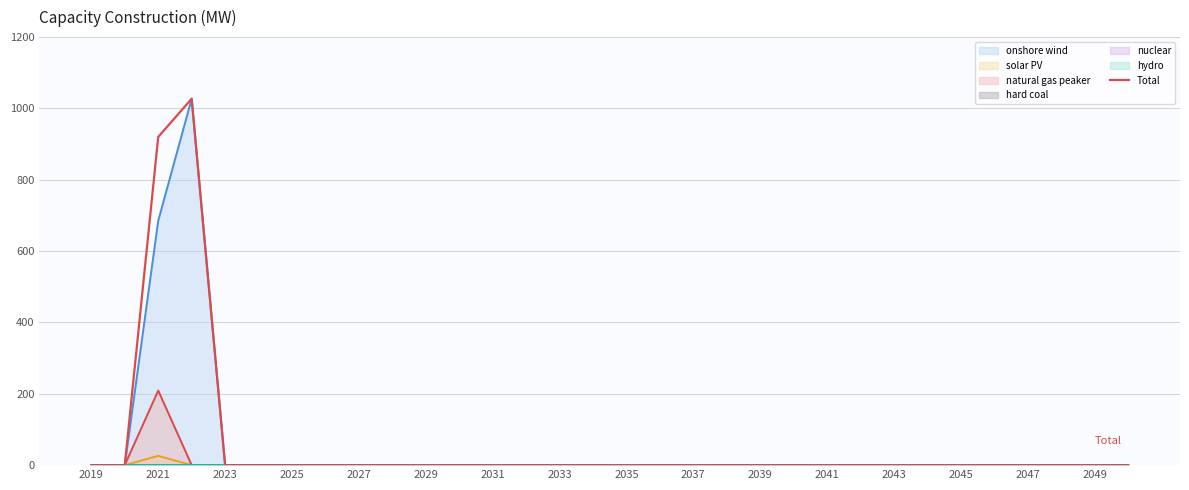

What is the average value?

60.9